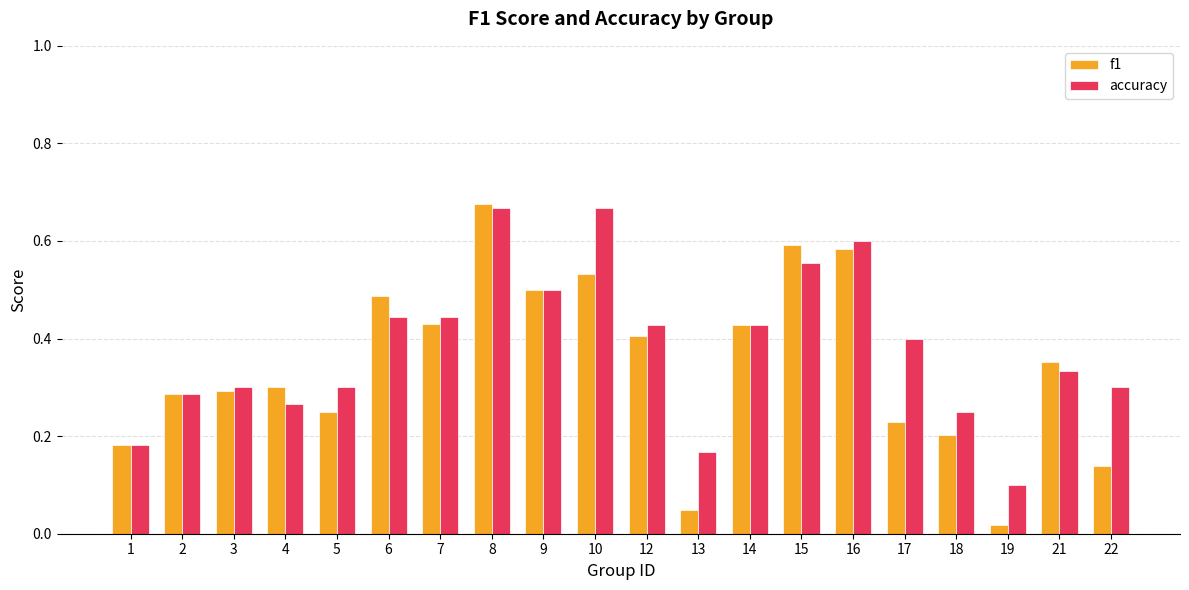

What is the sum of the f1 values at 6 and 14?

0.9